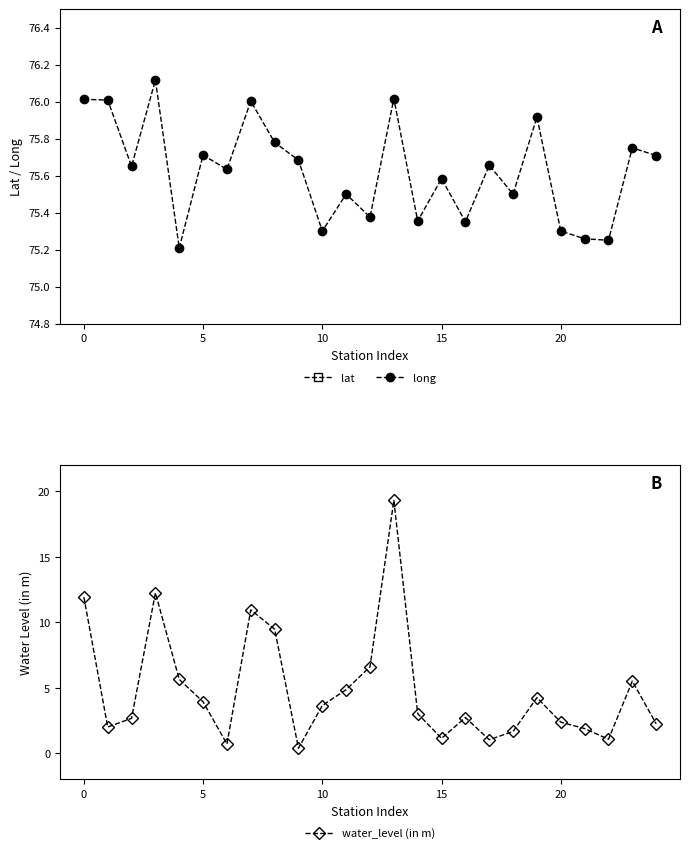

True or false: long has more than 0 points higher than both neighbors.

True